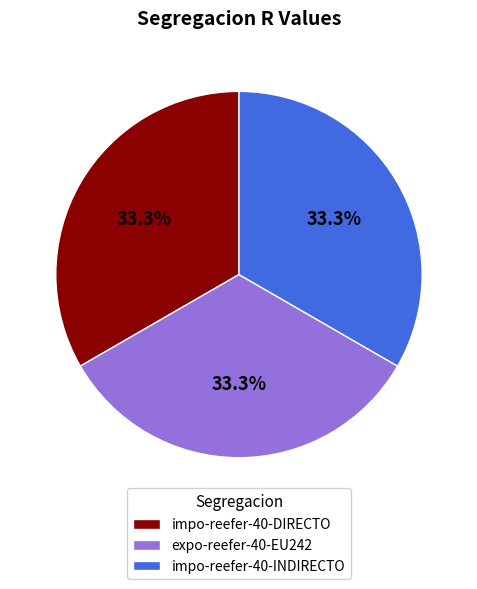

Combined, do impo-reefer-40-DIRECTO and expo-reefer-40-EU242 account for over 50%?

Yes